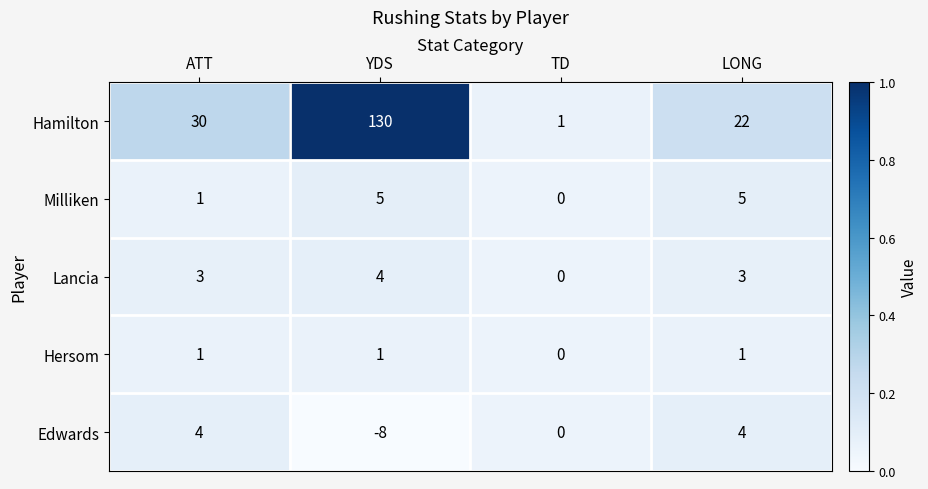

Reading right to left, what are all the values shown in this chart?

Hamilton: 22	1	130	30
Milliken: 5	0	5	1
Lancia: 3	0	4	3
Hersom: 1	0	1	1
Edwards: 4	0	-8	4